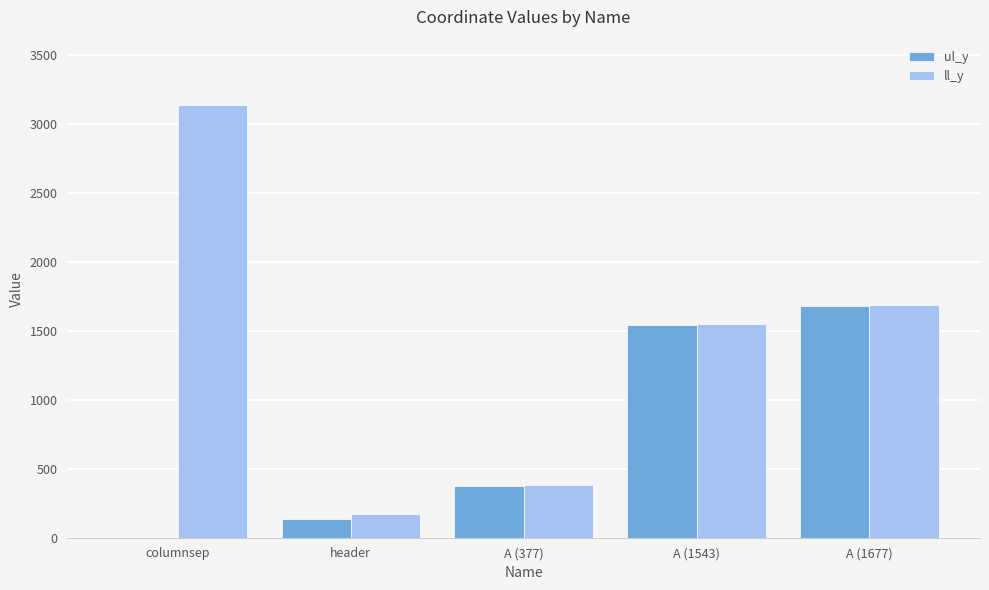

Reading left to right, extract all data points from this chart.

ul_y: columnsep=0	header=134	A (377)=377	A (1543)=1543	A (1677)=1677
ll_y: columnsep=3137	header=169	A (377)=382	A (1543)=1551	A (1677)=1683